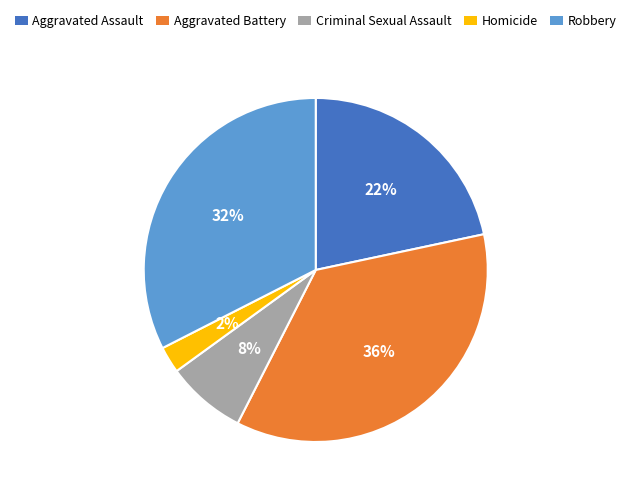

How many slices are in this pie chart?

5